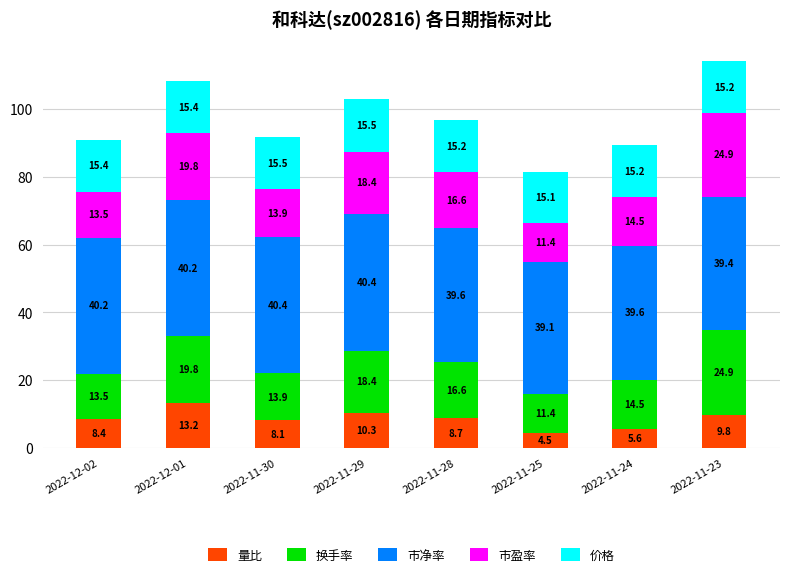

Reading right to left, transcribe the values for 量比.

2022-11-23=9.8	2022-11-24=5.6	2022-11-25=4.5	2022-11-28=8.7	2022-11-29=10.3	2022-11-30=8.1	2022-12-01=13.2	2022-12-02=8.4